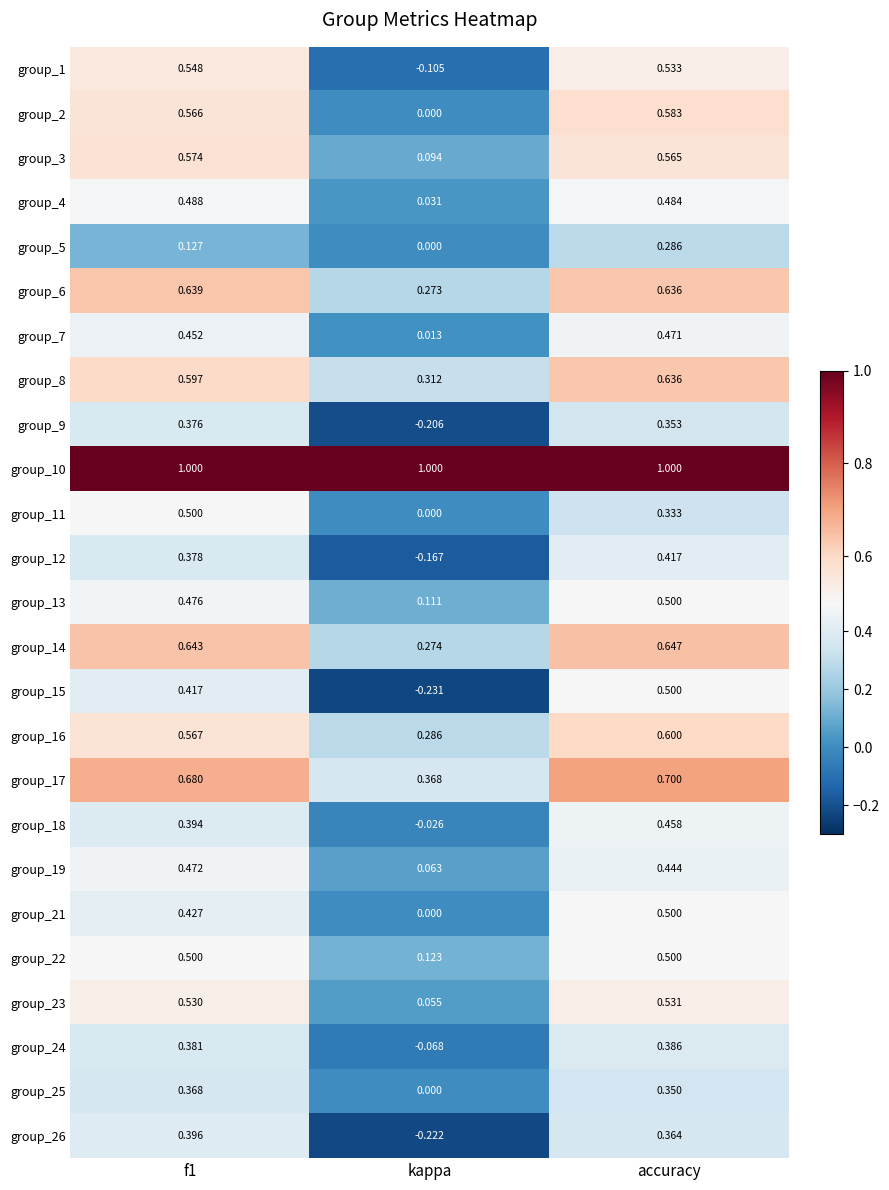

Which label corresponds to the smallest value in the chart?

kappa